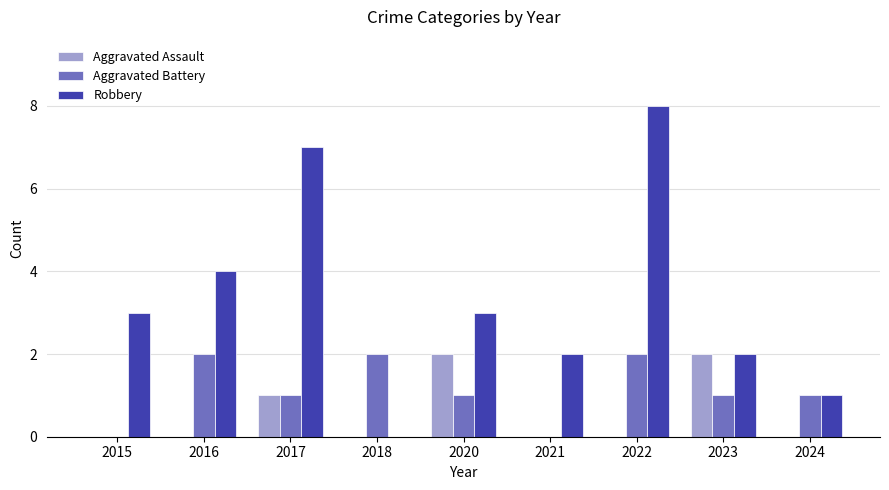

What is the difference between the Robbery values at 2024 and 2017?

6